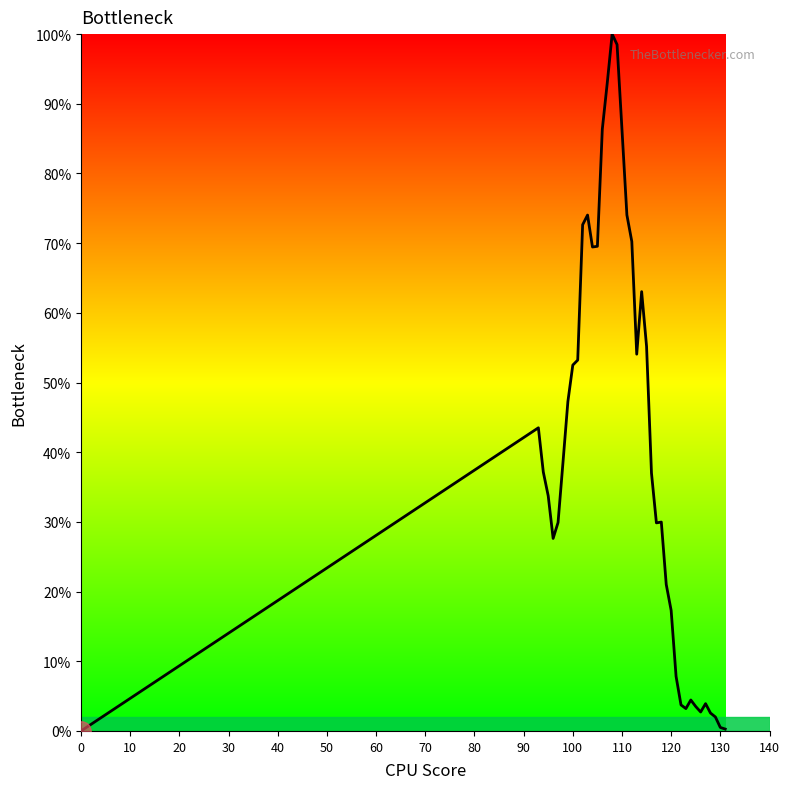

What is the difference between the maximum and minimum values?

100.0